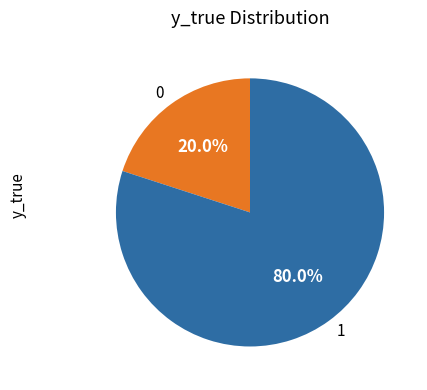

What percentage is the 1 slice, to the nearest percent?

80%